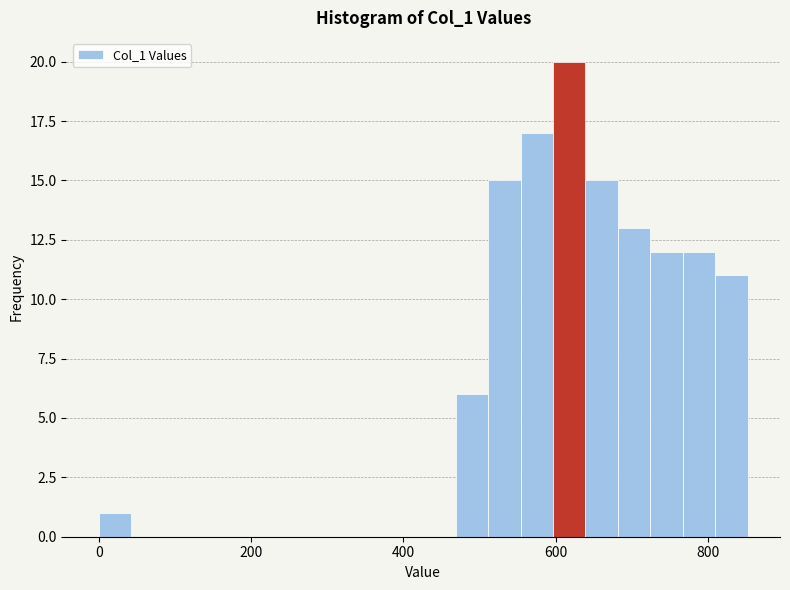

Read against the x-axis, roughly where is the centre of the tallest bar?

620